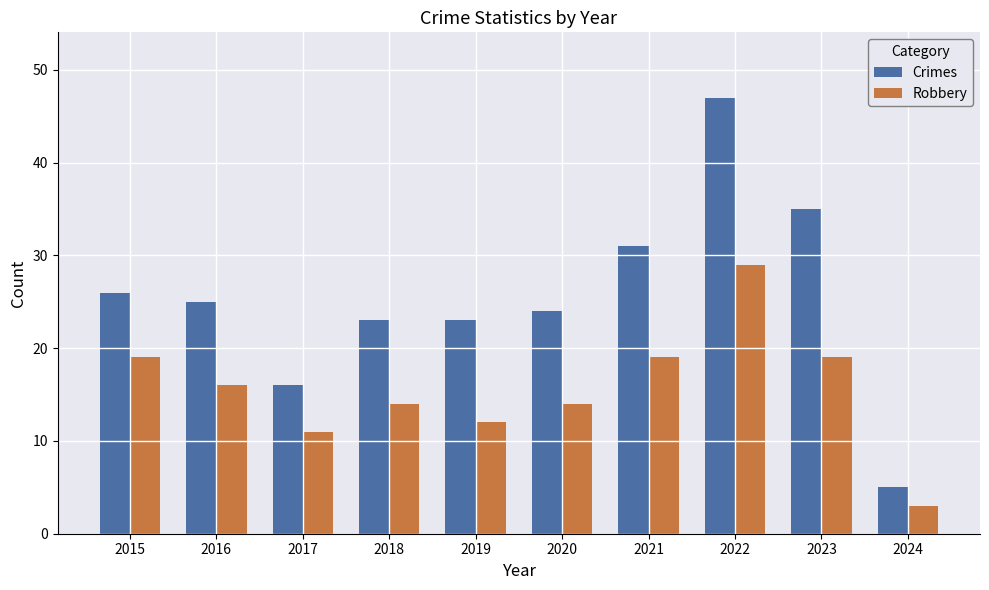

List the series in order of their overall mean, highest first.

Crimes, Robbery